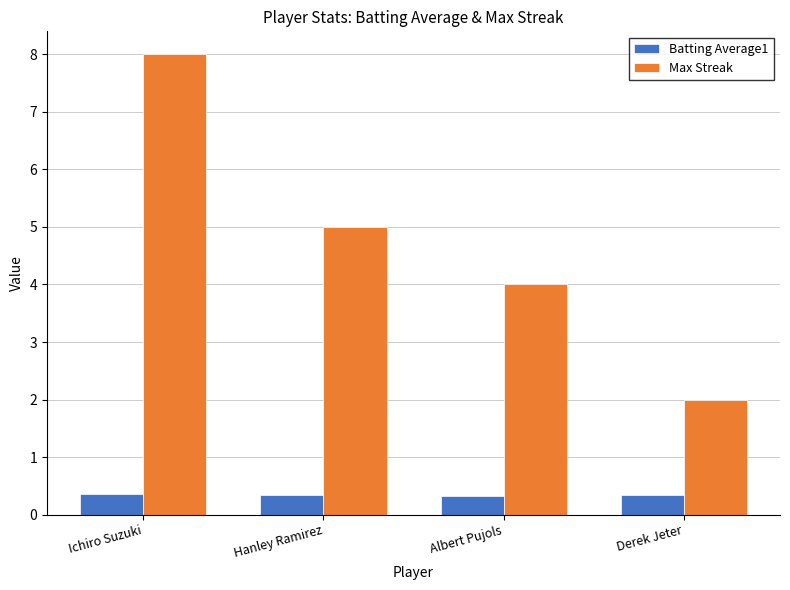

Where does the Max Streak series first go above 5?

Ichiro Suzuki